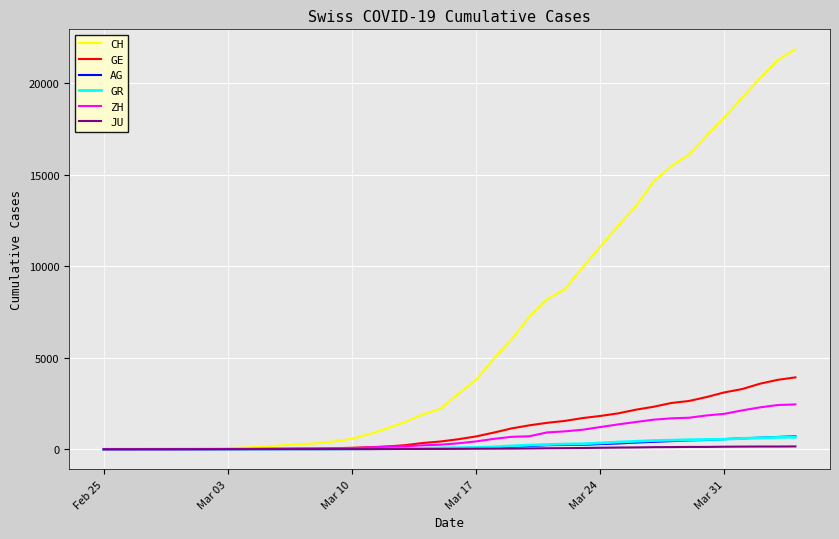

Which series has the largest range (max minus min)?

CH